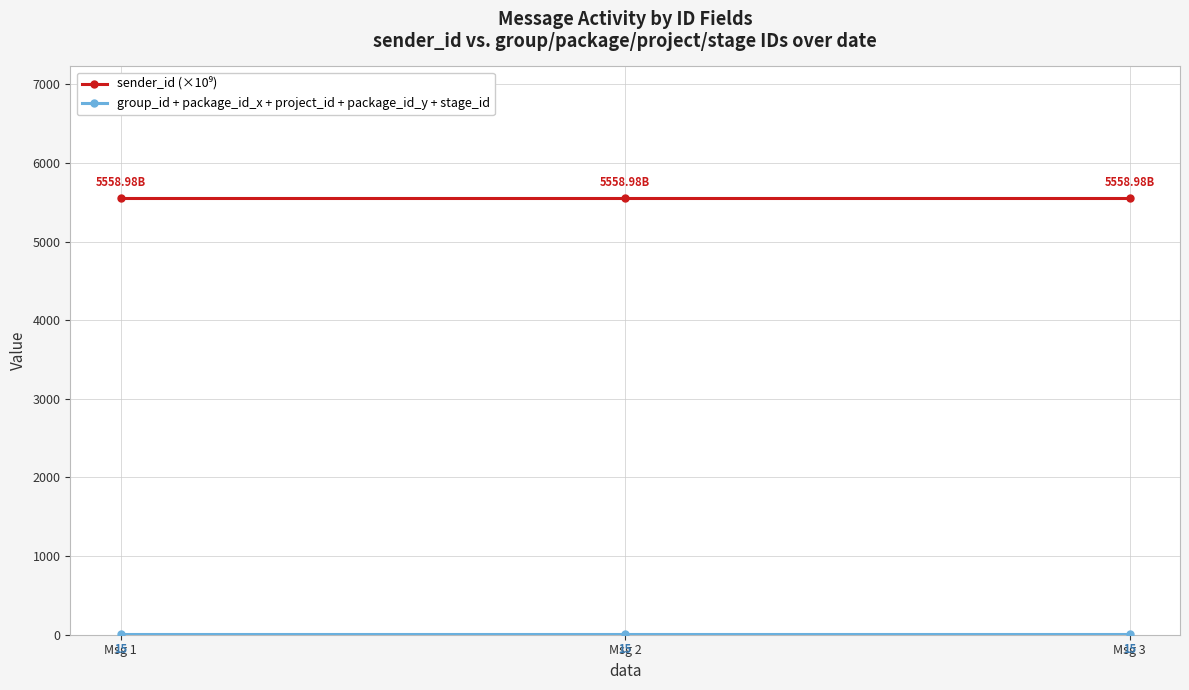

What is the spread (max minus min) of values at Msg 1?

5544.0